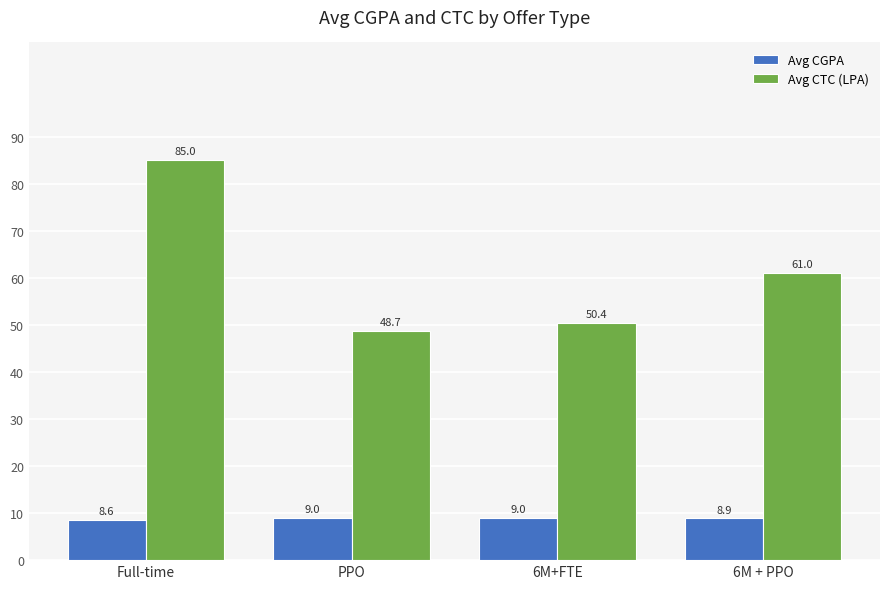

Rank the series at 6M+FTE from highest to lowest value.

Avg CTC (LPA), Avg CGPA